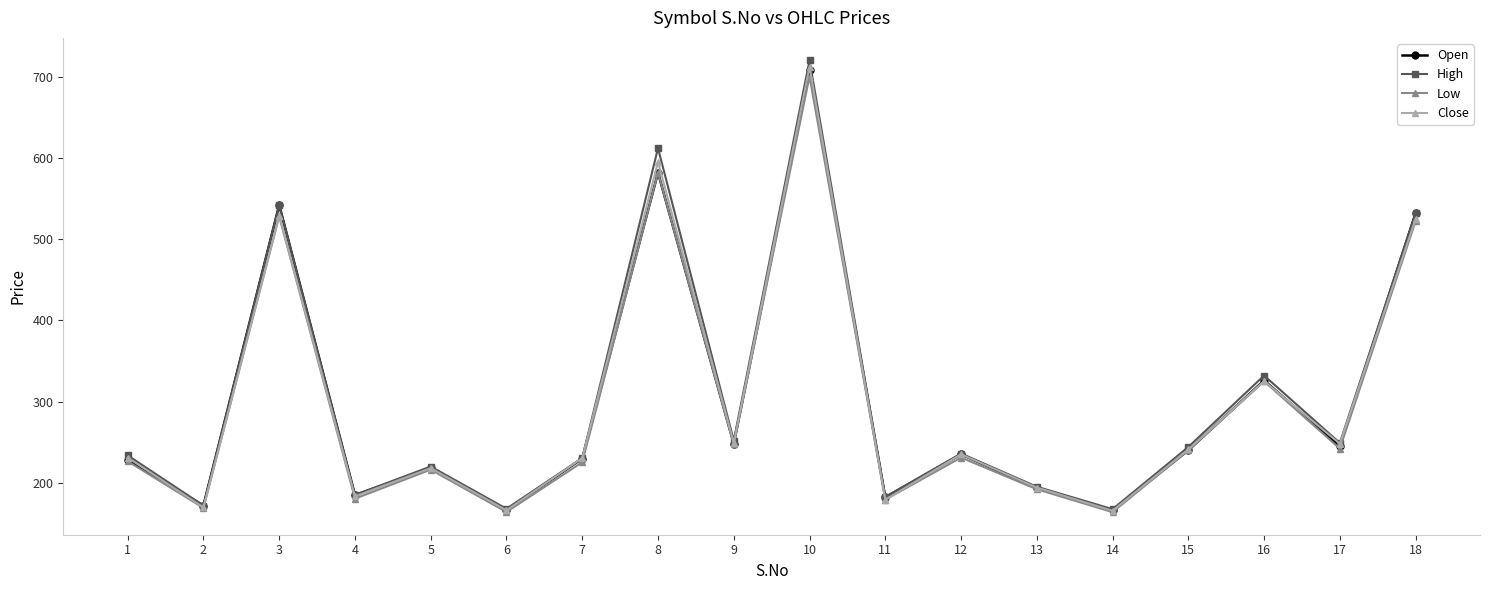

What is the sum of the Low values at 13 and 6?

356.0